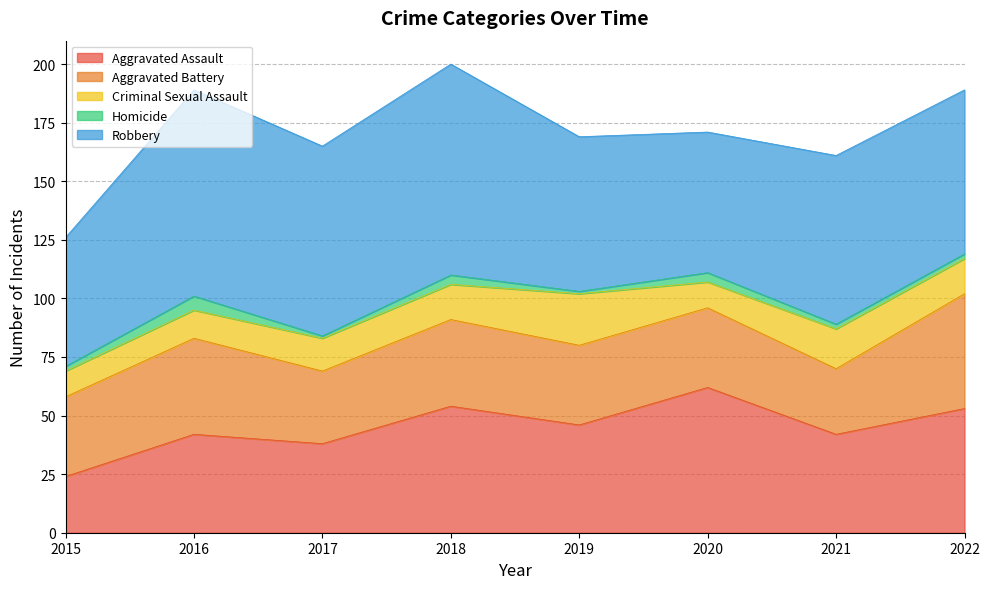

True or false: Robbery and Homicide intersect in this chart.

False